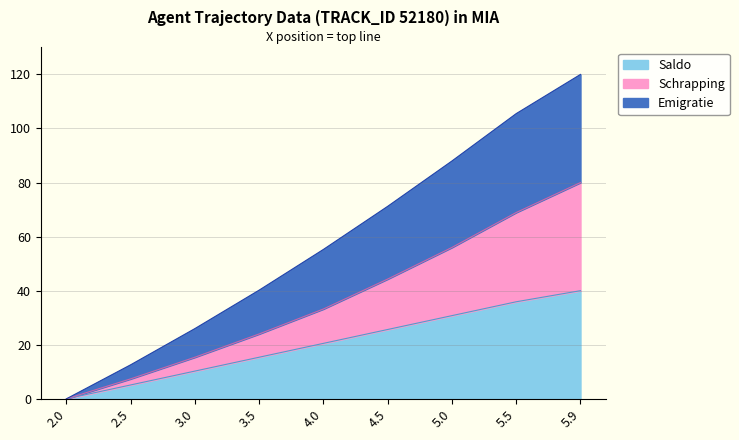

How many data points in Emigratie are less than 55?

4